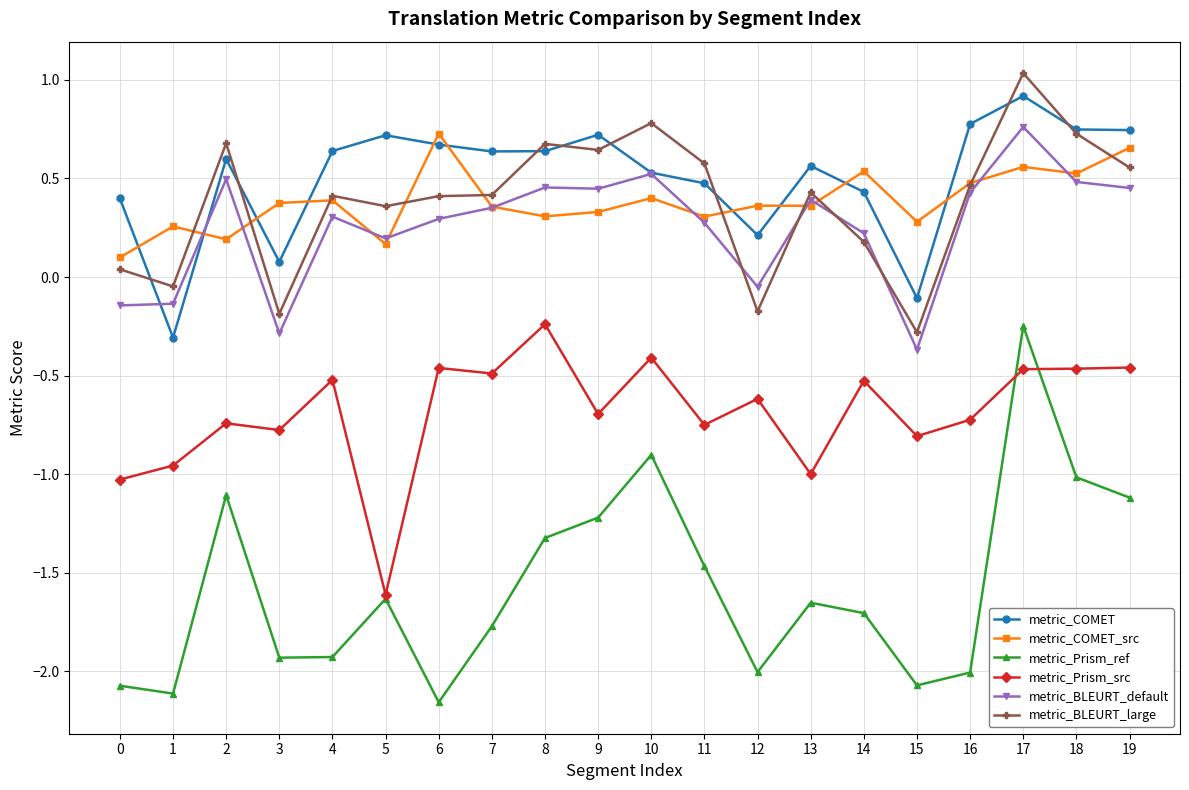

The value of metric_Prism_src at 0 is -1.0. True or false?

True